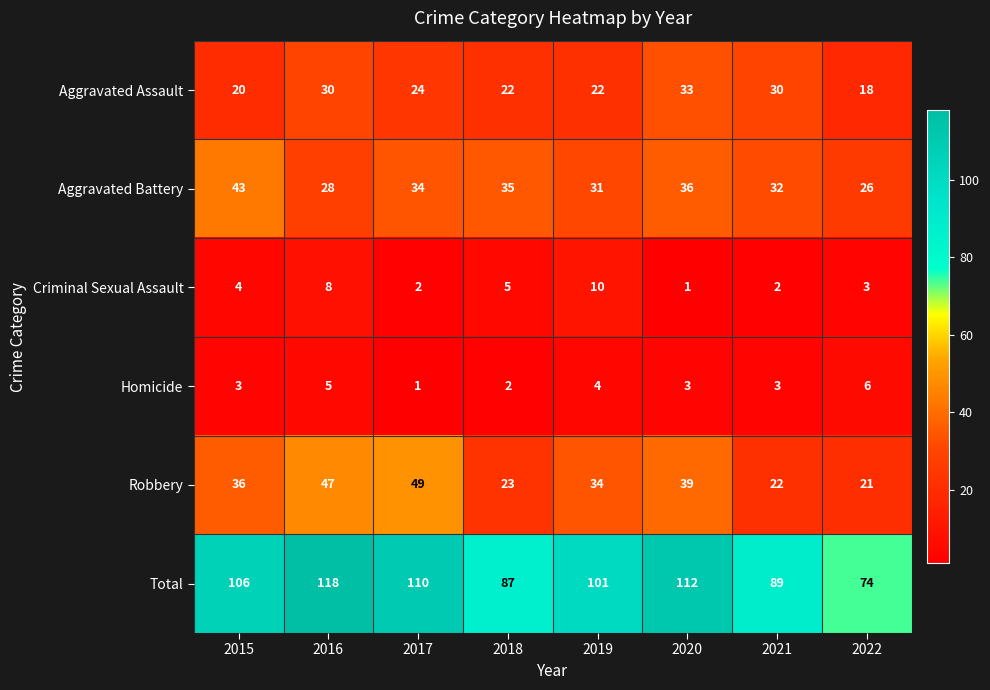

Count the number of categories in the chart.

8